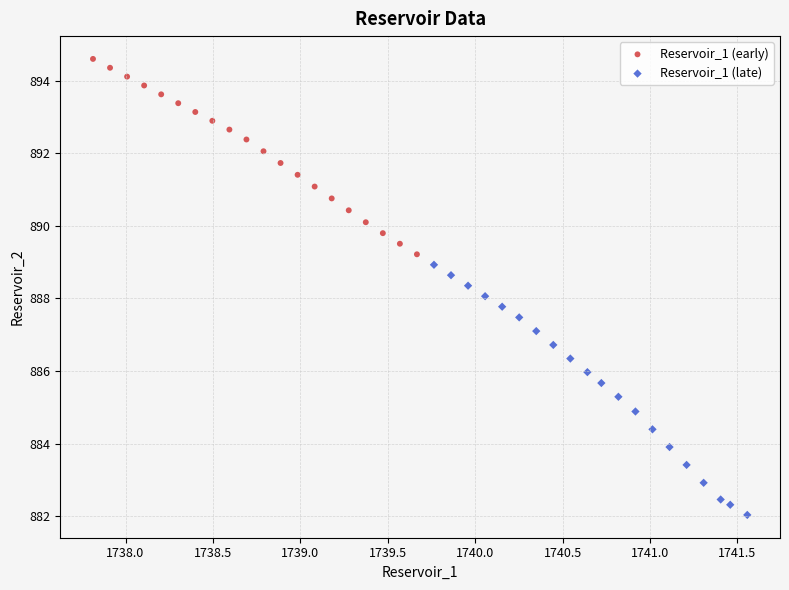

Which series has the largest Y range (max minus min)?

Reservoir_1 (late)